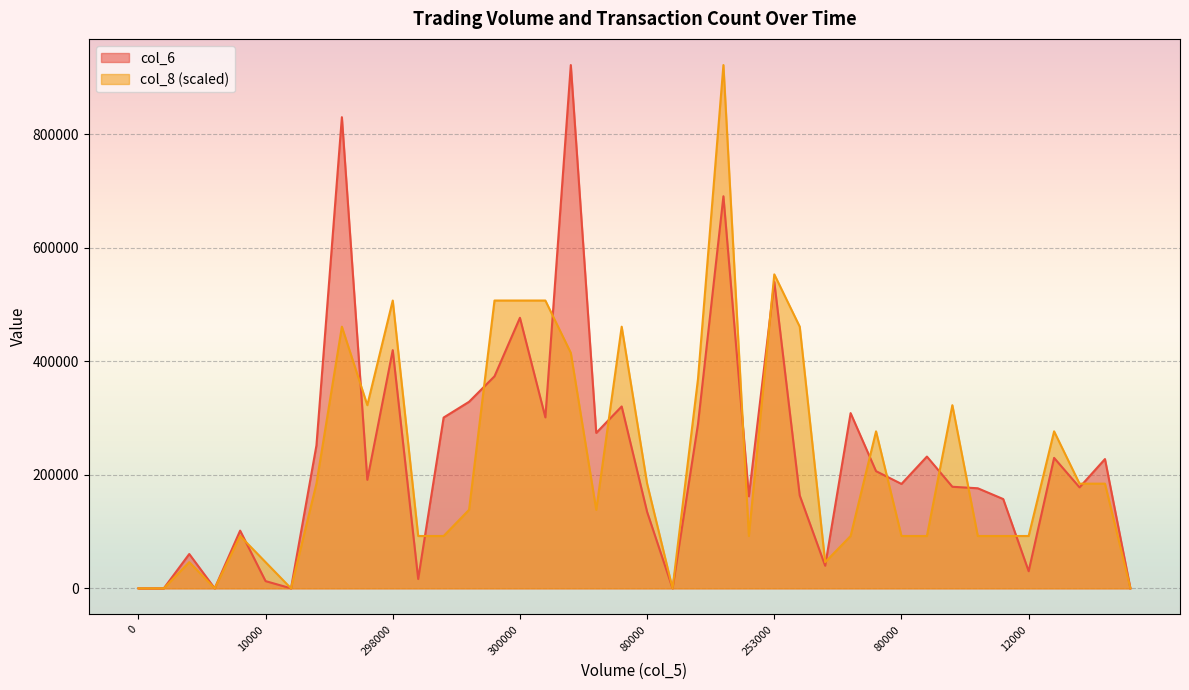

True or false: col_6 has more than 1 interior local peaks.

True